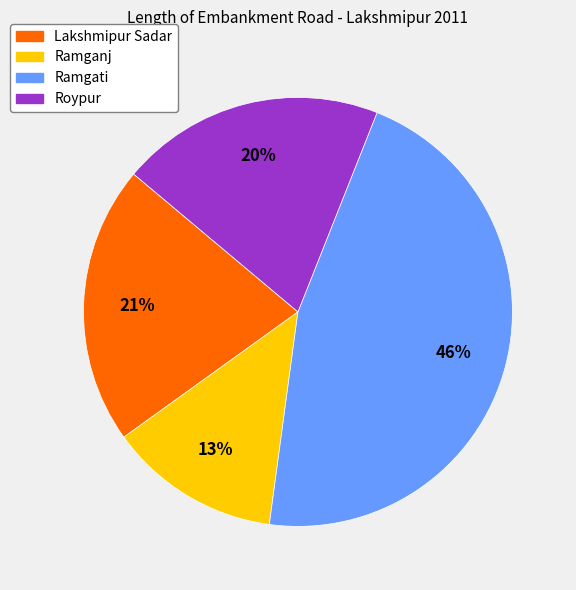

To the nearest percent, what is the average slice percentage?

25%